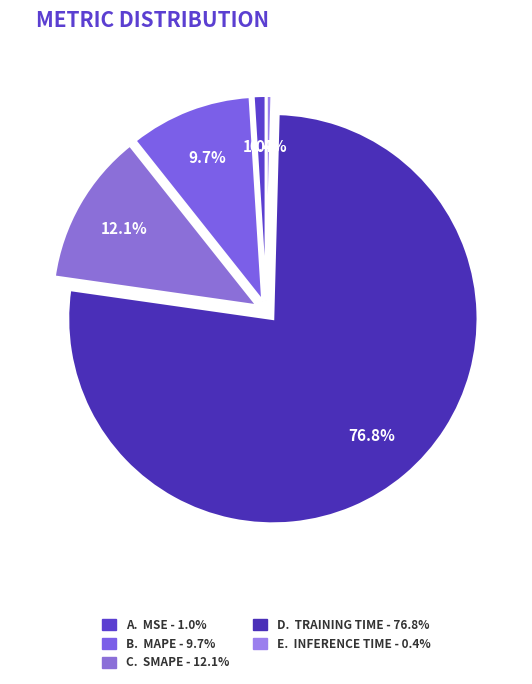

Count the number of slices in the pie.

5